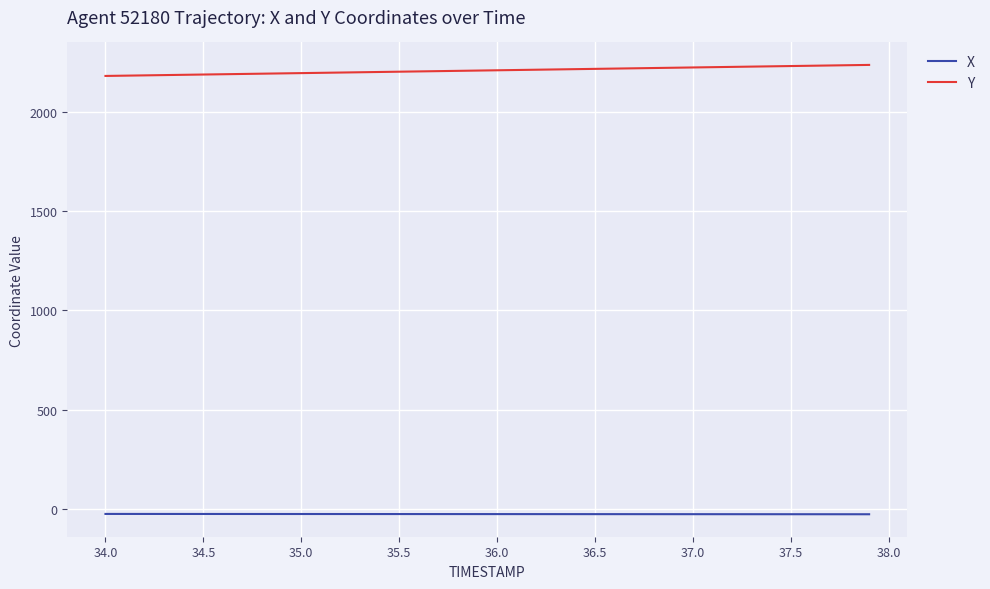

What is the difference between the maximum and minimum values in the Y series?

55.5